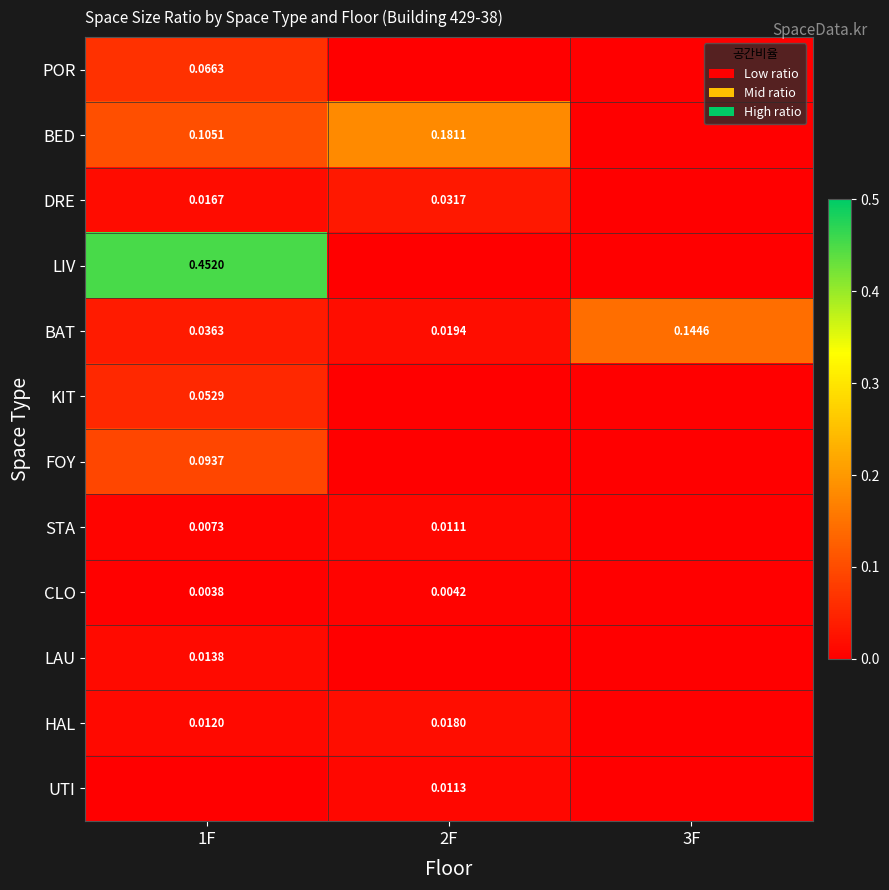

True or false: CLO has a value of 0.0 at 2F.

False